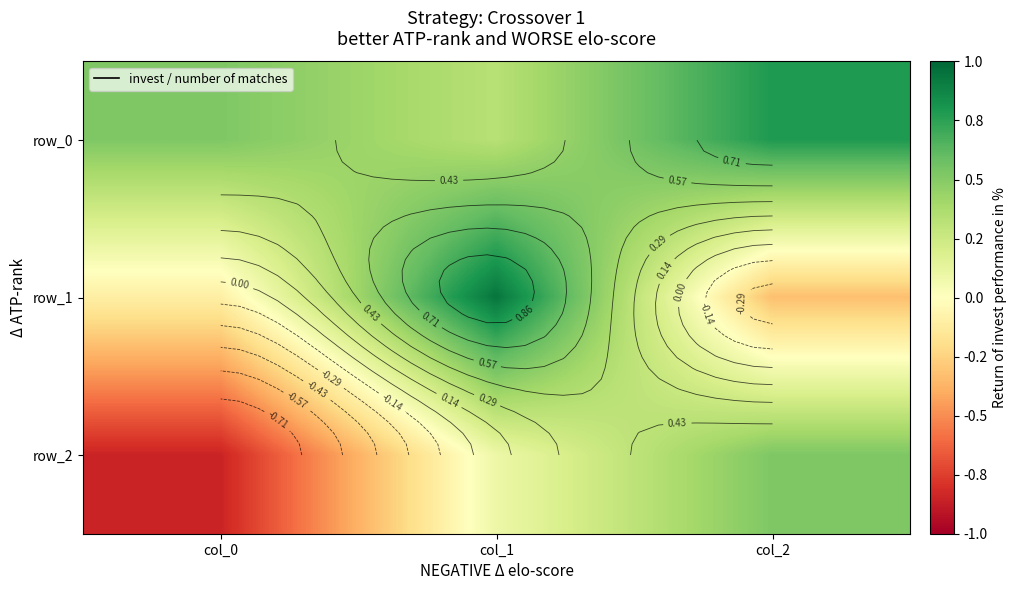

Reading left to right, what are all the values shown in this chart?

row_0: col_0=0.5	col_1=0.3	col_2=0.8
row_1: col_0=-0.1	col_1=0.9	col_2=-0.3
row_2: col_0=-0.8	col_1=0.1	col_2=0.5